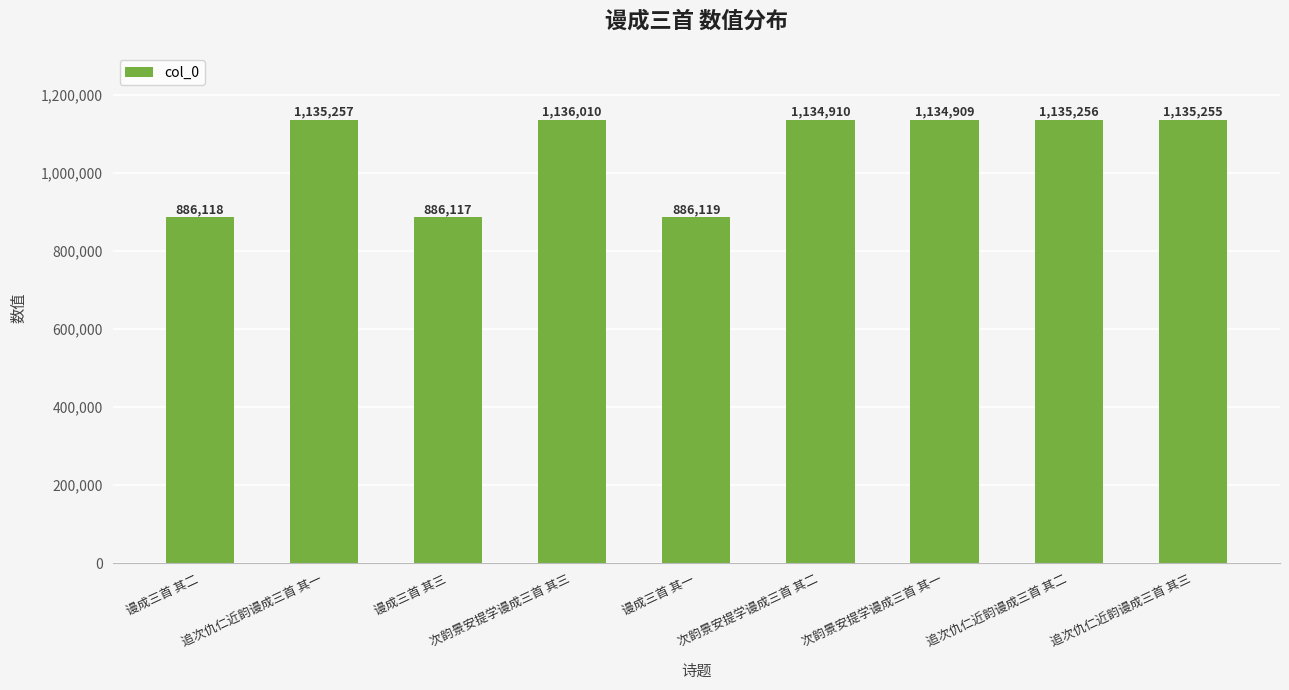

Is it true that the value at 追次仇仁近韵谩成三首 其二 is 1836727?

False